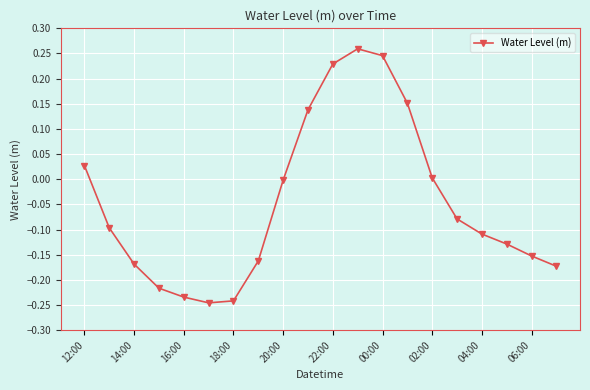

What is the difference between the second highest and second lowest values?

0.5